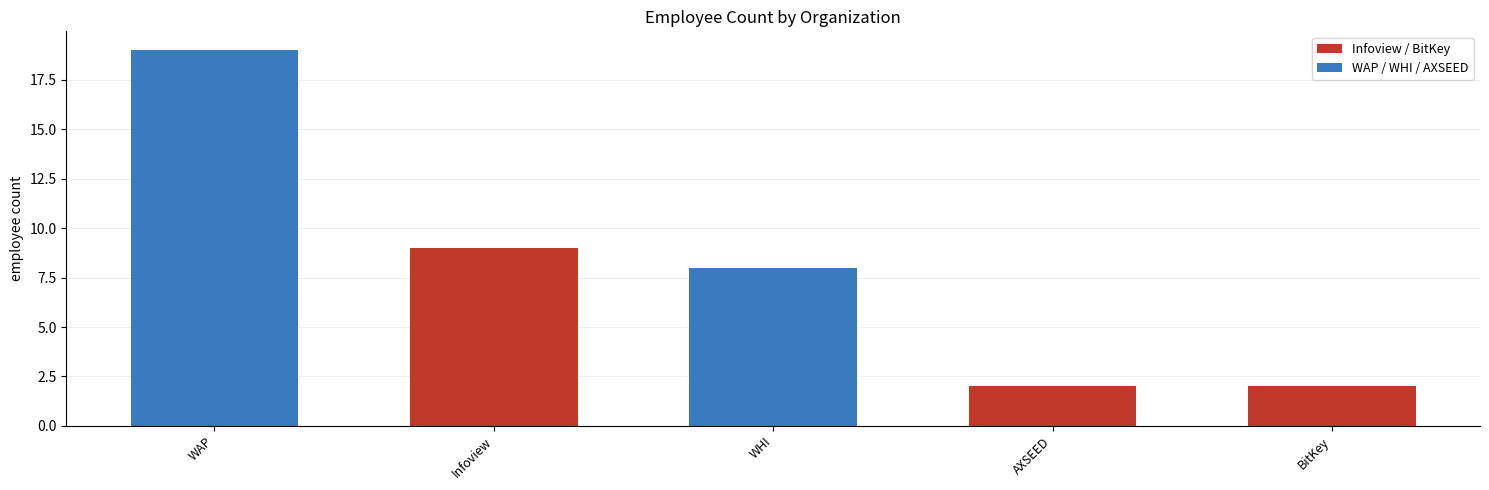

What is the sum of all values?

40